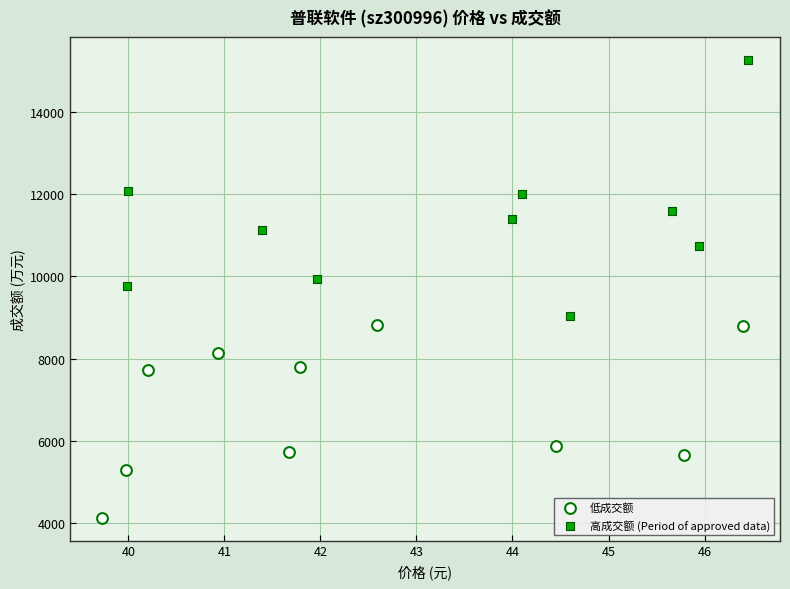

Which series has the widest spread of Y values?

高成交额 (Period of approved data)